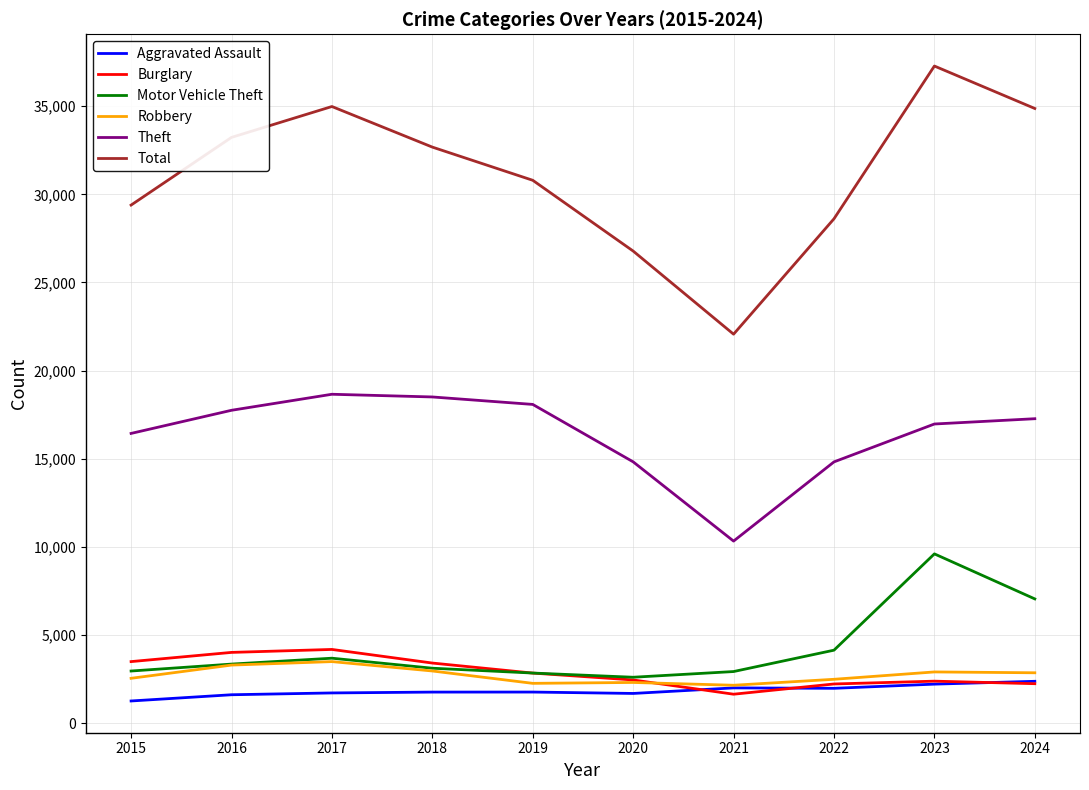

Is the value of Theft at 2015 greater than the value of Aggravated Assault at 2024?

Yes